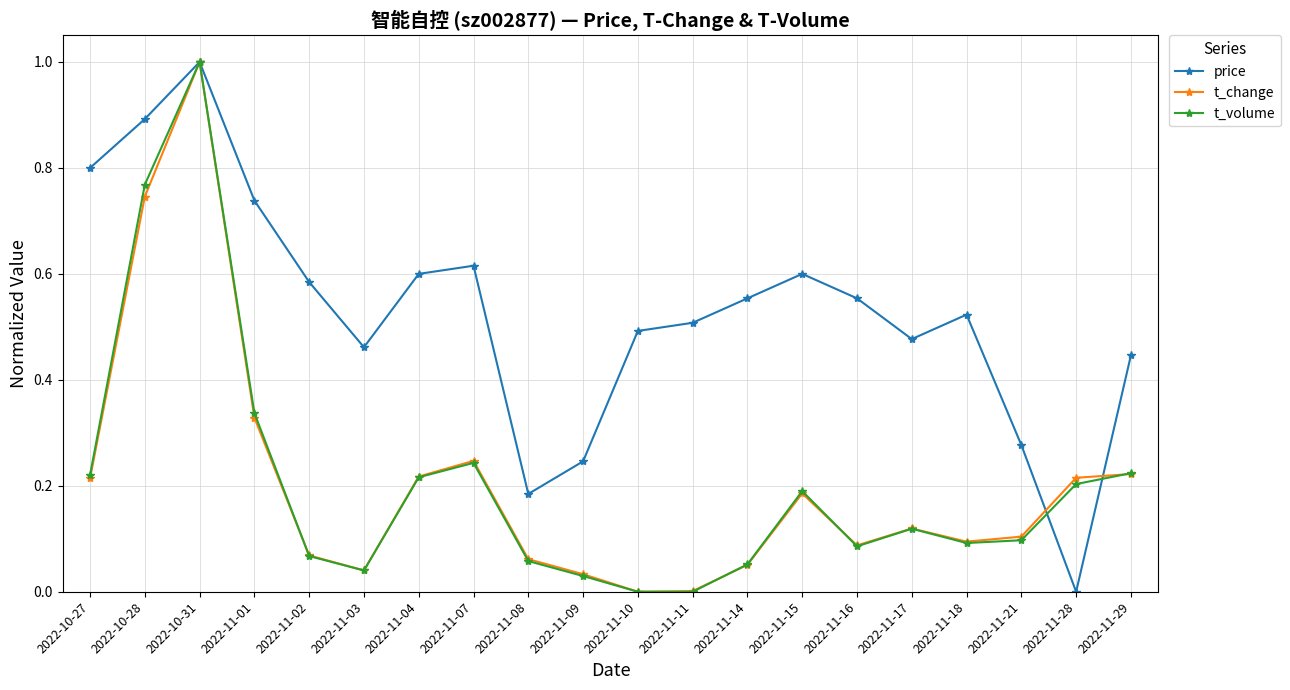

Count the number of categories in the chart.

20